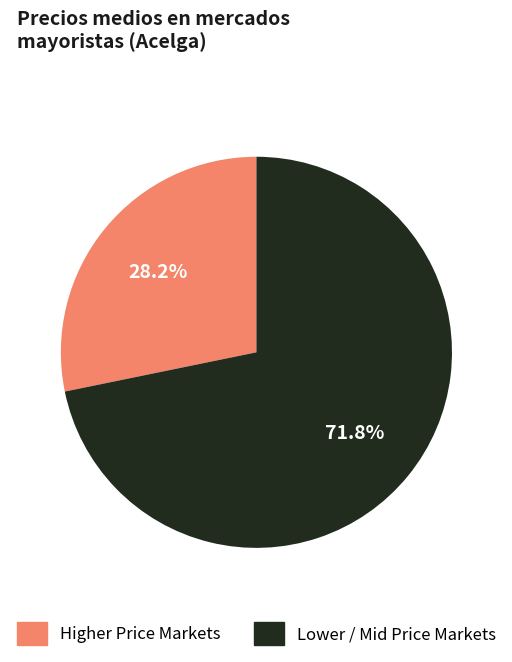

Is there a majority slice in this chart?

Yes